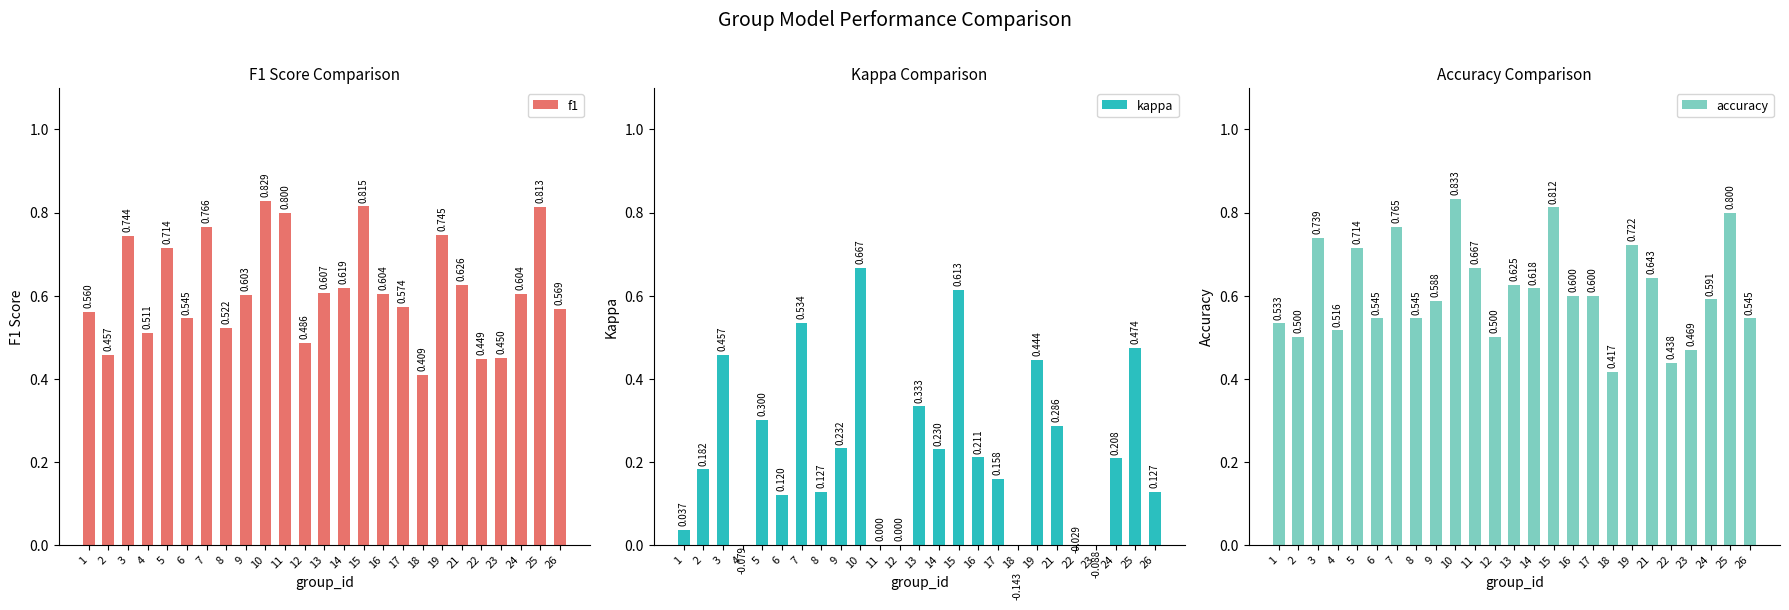

Which series changed the most between 6 and 18?

kappa